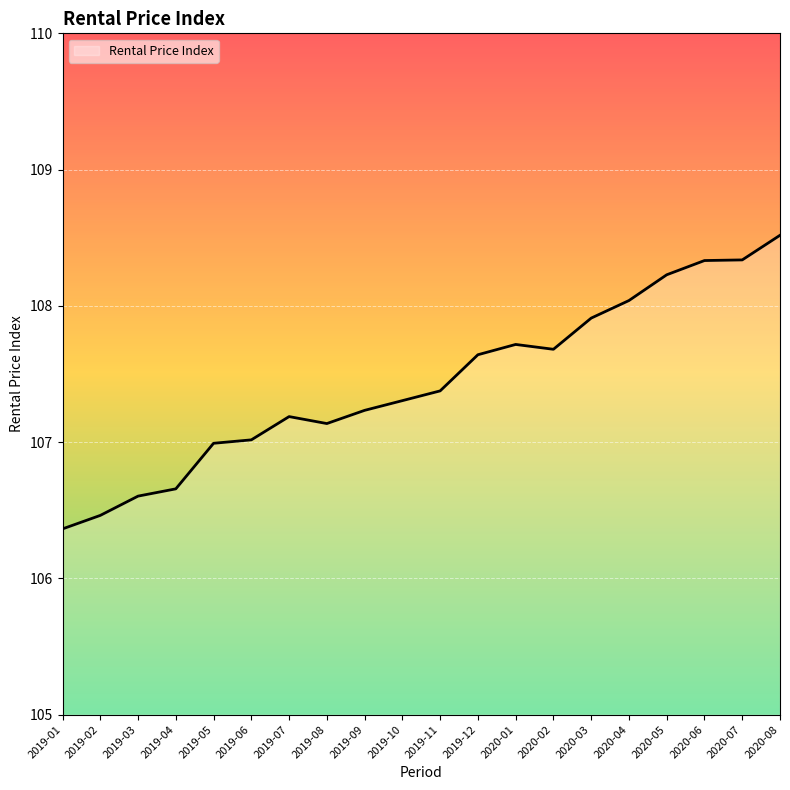

What is the maximum value shown in the chart?

108.5